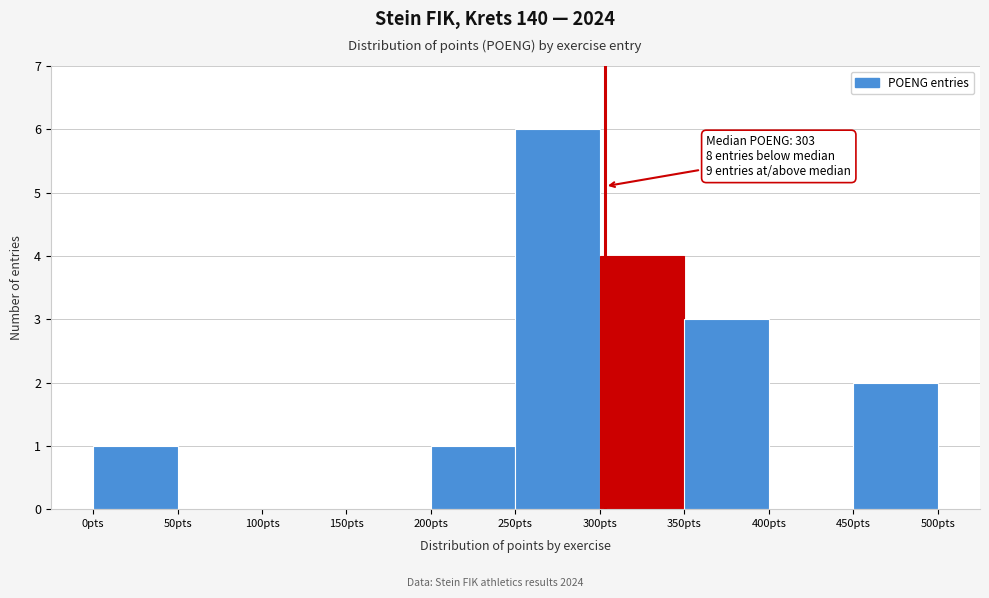

Which range on the x-axis has the tallest bar?

250 to 300